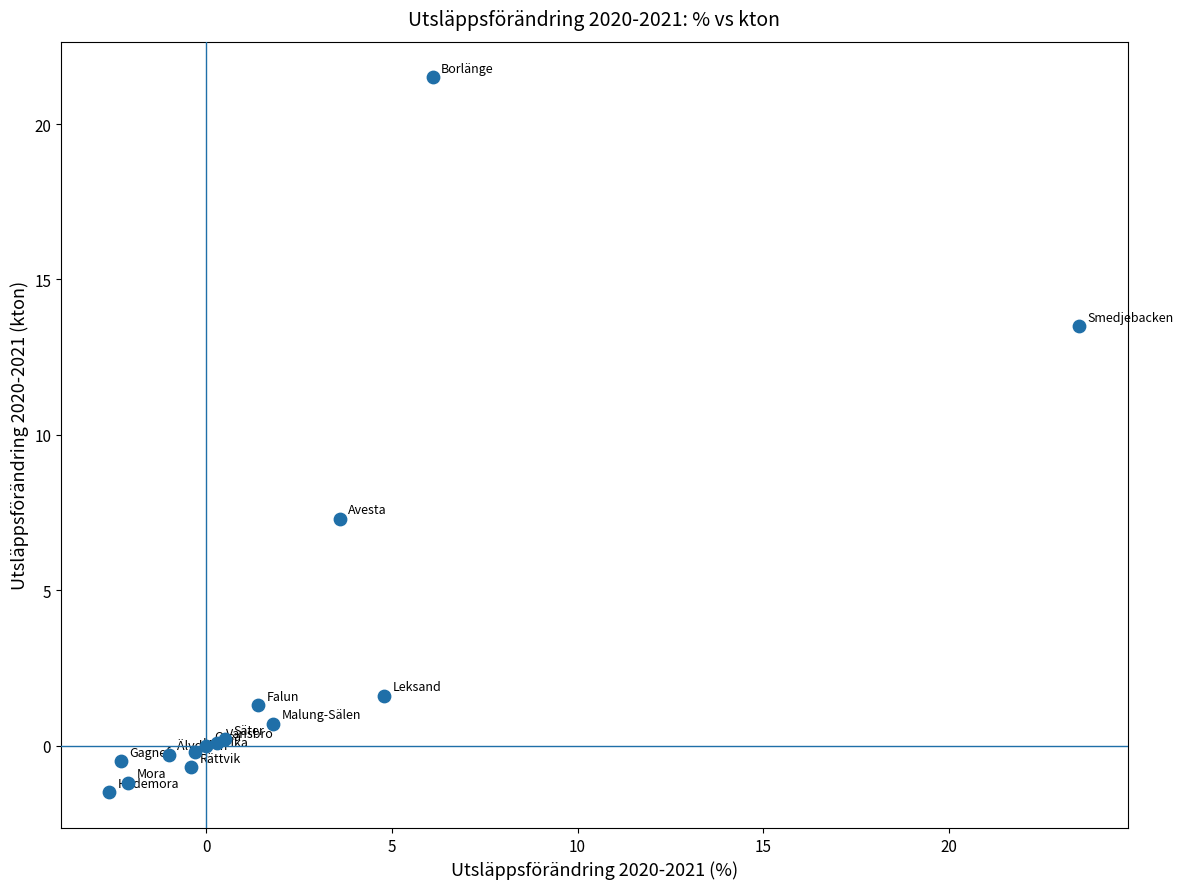

What Y value in the scatter plot is closest to 10?

7.3